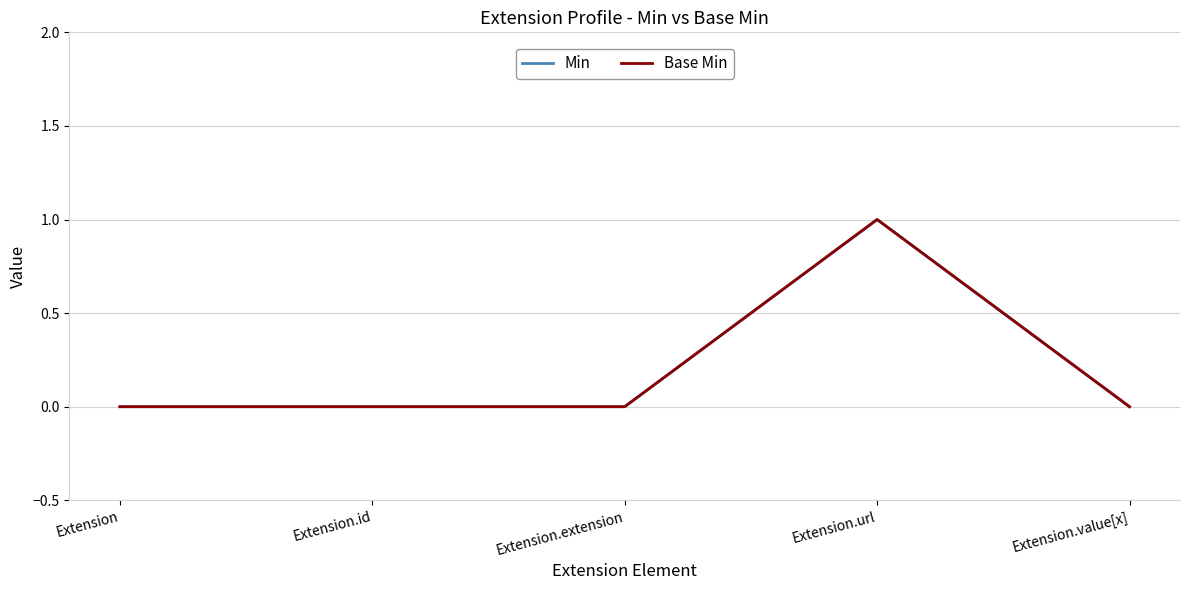

Does the chart display data point markers on the line(s)?

No